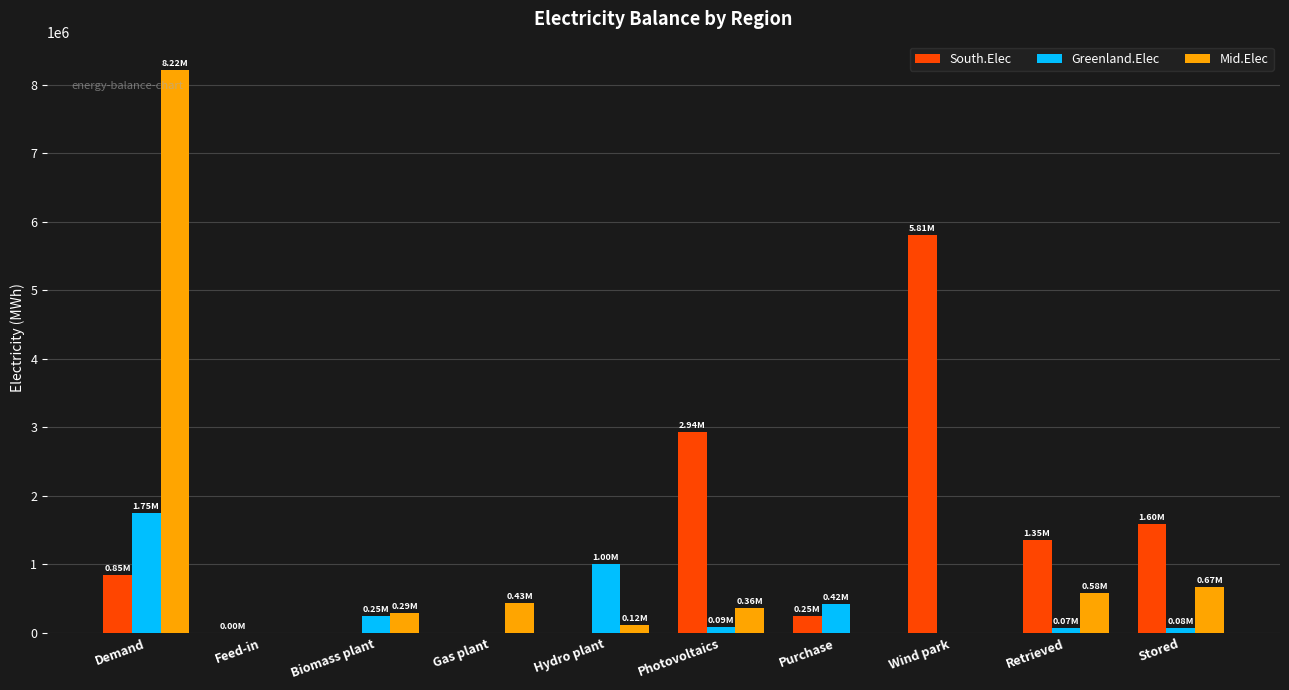

Is the value of Greenland.Elec at Hydro plant greater than the value of South.Elec at Biomass plant?

Yes